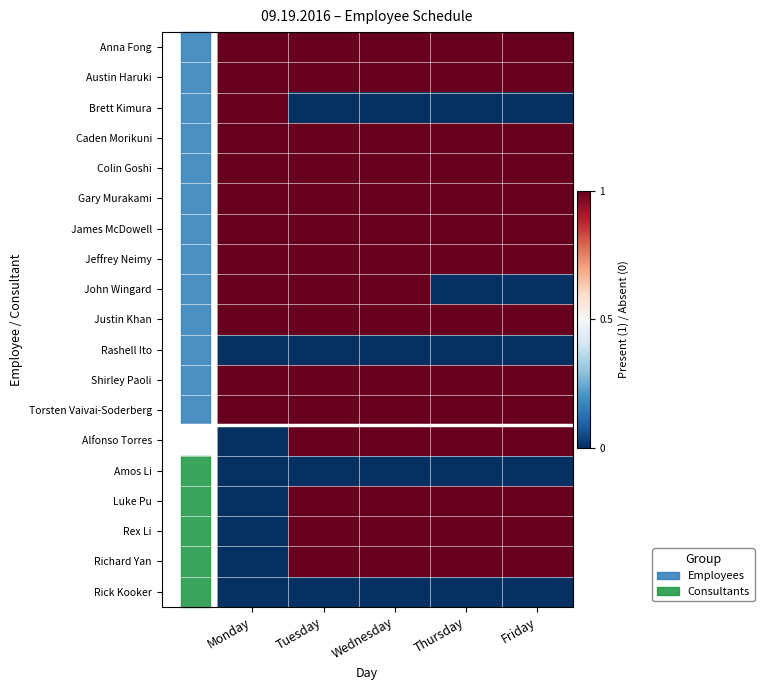

Reading left to right, transcribe all the data shown in this chart.

Anna Fong: Monday=1	Tuesday=1	Wednesday=1	Thursday=1	Friday=1
Austin Haruki: Monday=1	Tuesday=1	Wednesday=1	Thursday=1	Friday=1
Brett Kimura: Monday=1	Tuesday=0	Wednesday=0	Thursday=0	Friday=0
Caden Morikuni: Monday=1	Tuesday=1	Wednesday=1	Thursday=1	Friday=1
Colin Goshi: Monday=1	Tuesday=1	Wednesday=1	Thursday=1	Friday=1
Gary Murakami: Monday=1	Tuesday=1	Wednesday=1	Thursday=1	Friday=1
James McDowell: Monday=1	Tuesday=1	Wednesday=1	Thursday=1	Friday=1
Jeffrey Neimy: Monday=1	Tuesday=1	Wednesday=1	Thursday=1	Friday=1
John Wingard: Monday=1	Tuesday=1	Wednesday=1	Thursday=0	Friday=0
Justin Khan: Monday=1	Tuesday=1	Wednesday=1	Thursday=1	Friday=1
Rashell Ito: Monday=0	Tuesday=0	Wednesday=0	Thursday=0	Friday=0
Shirley Paoli: Monday=1	Tuesday=1	Wednesday=1	Thursday=1	Friday=1
Torsten Vaivai-Soderberg: Monday=1	Tuesday=1	Wednesday=1	Thursday=1	Friday=1
Alfonso Torres: Monday=0	Tuesday=1	Wednesday=1	Thursday=1	Friday=1
Amos Li: Monday=0	Tuesday=0	Wednesday=0	Thursday=0	Friday=0
Luke Pu: Monday=0	Tuesday=1	Wednesday=1	Thursday=1	Friday=1
Rex Li: Monday=0	Tuesday=1	Wednesday=1	Thursday=1	Friday=1
Richard Yan: Monday=0	Tuesday=1	Wednesday=1	Thursday=1	Friday=1
Rick Kooker: Monday=0	Tuesday=0	Wednesday=0	Thursday=0	Friday=0